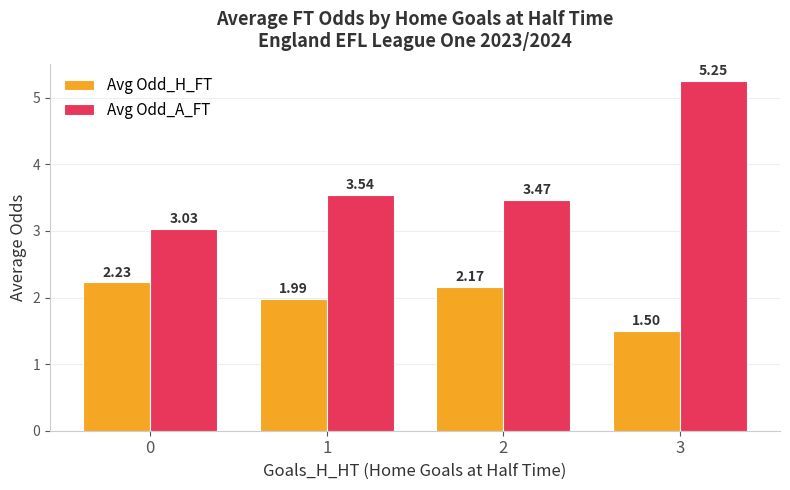

What is the sum of all Avg Odd_H_FT values?

7.9